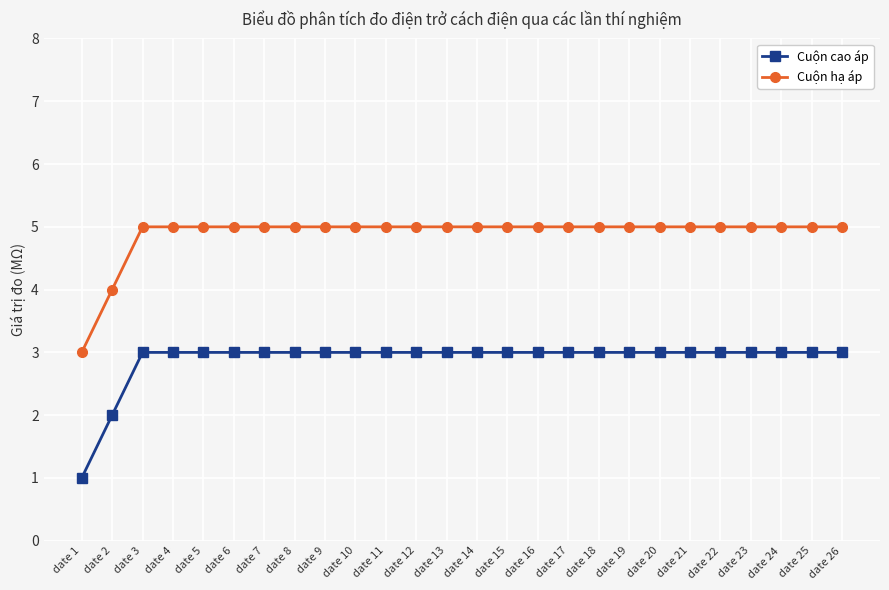

What are all the series names shown in the legend?

Cuộn cao áp, Cuộn hạ áp